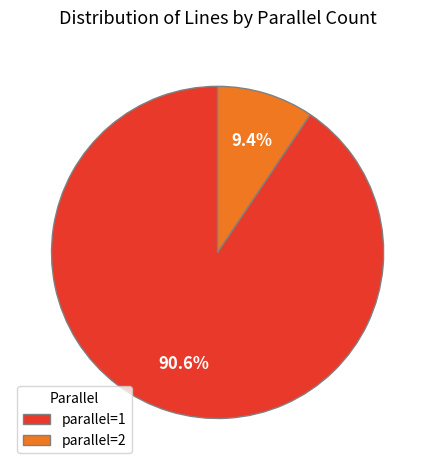

How many slices are in this pie chart?

2